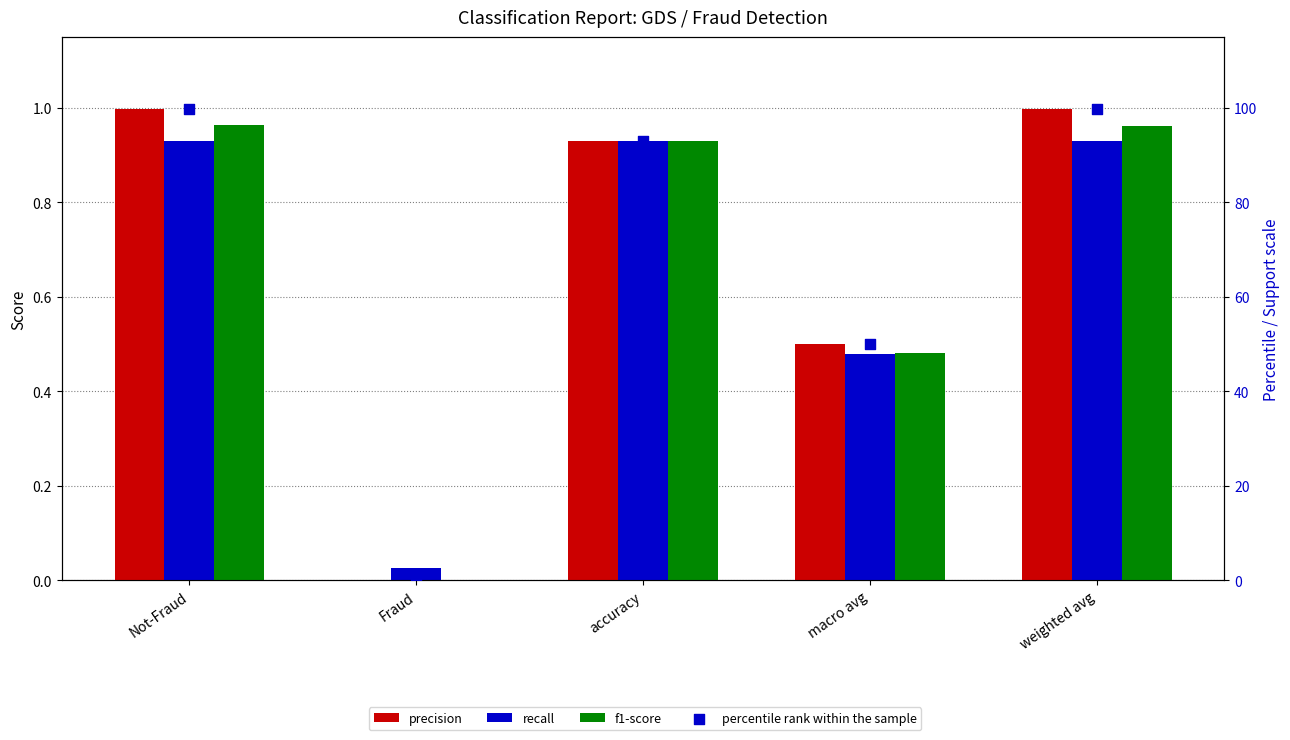

Is the value of recall at accuracy greater than the value of percentile rank within the sample at Fraud?

Yes